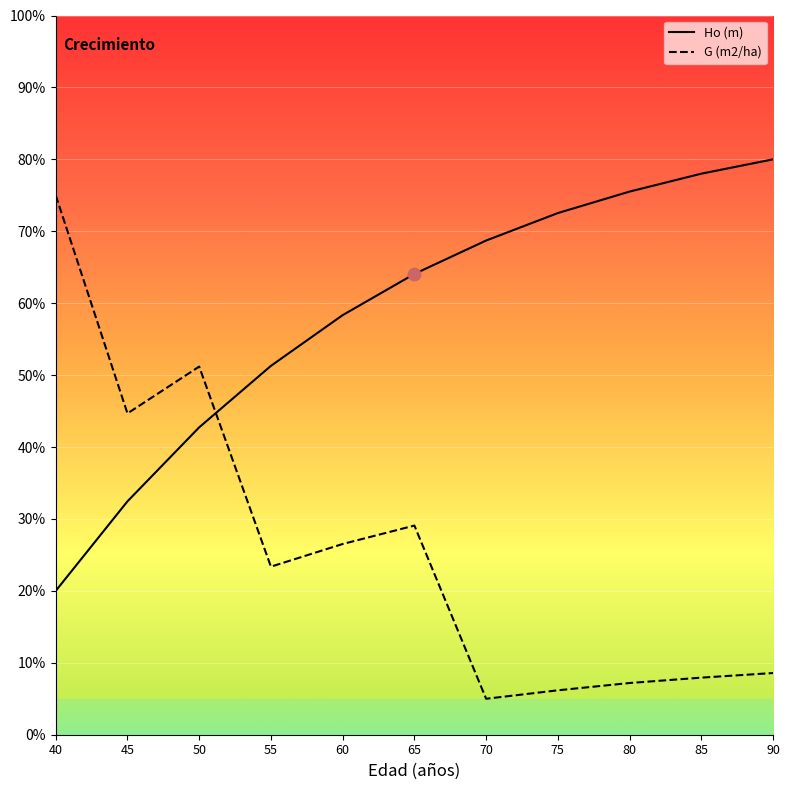

At how many categories does at least one series exceed 34?

11